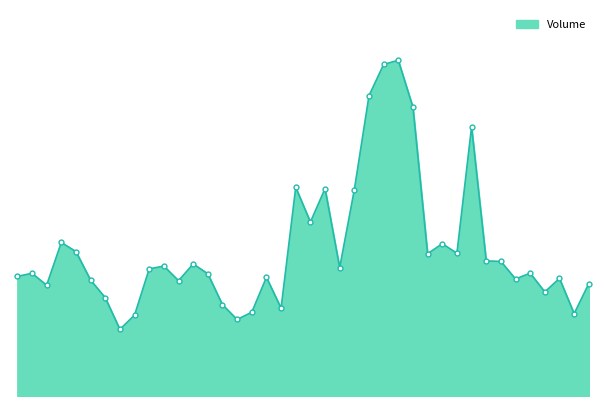

Which category has the highest value across all series?

2018-02-08